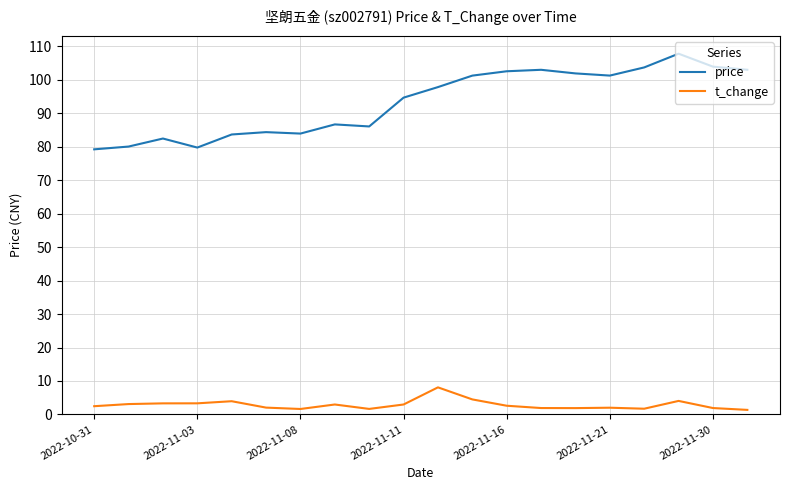

Which series has the largest total across all categories?

price